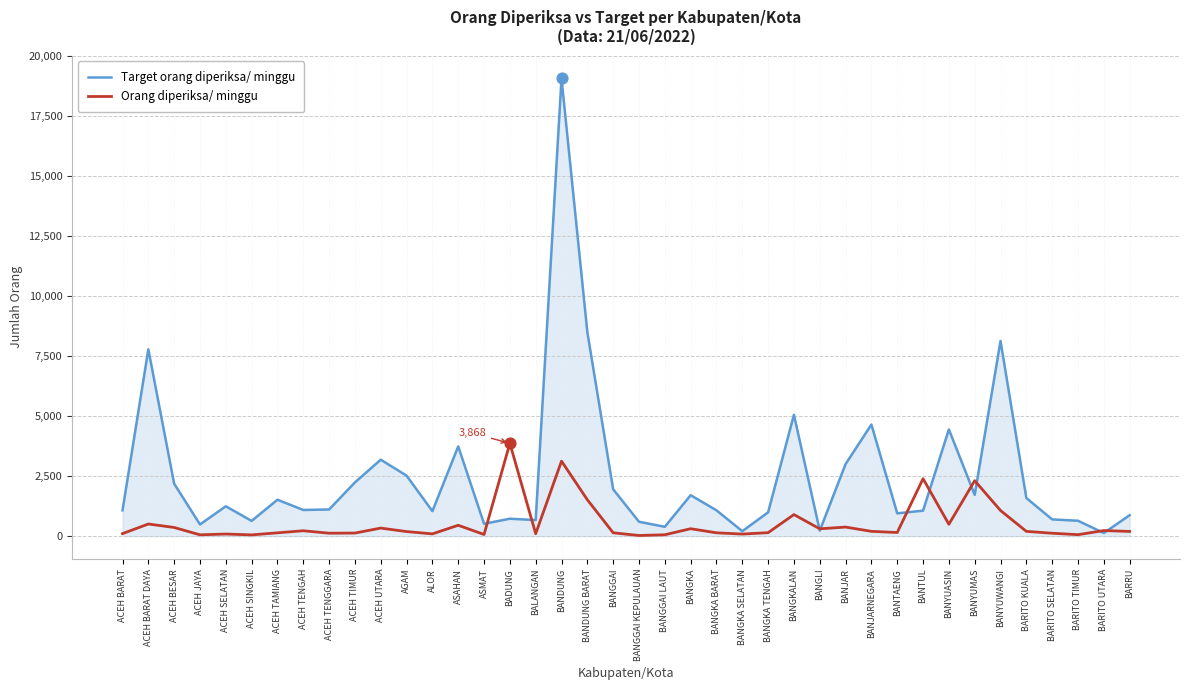

What are all the series names shown in the legend?

Target orang diperiksa/ minggu, Orang diperiksa/ minggu